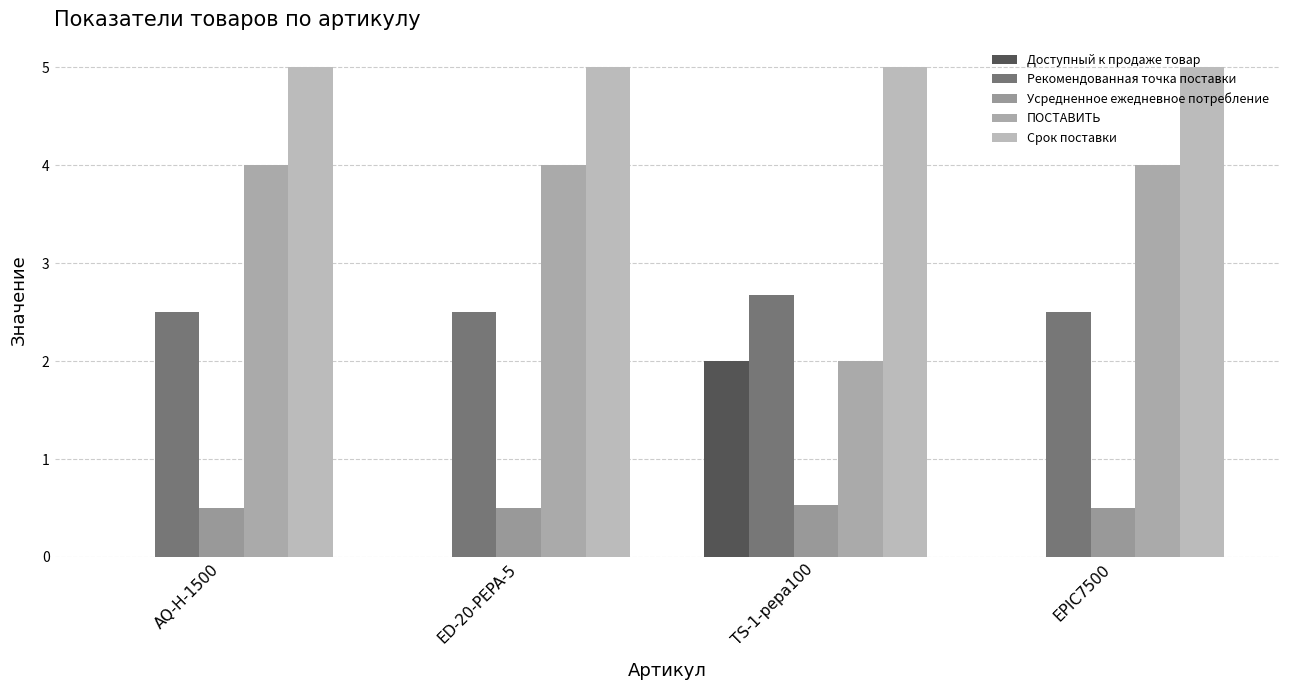

Is it true that Срок поставки equals 5.0 at AQ-H-1500?

True